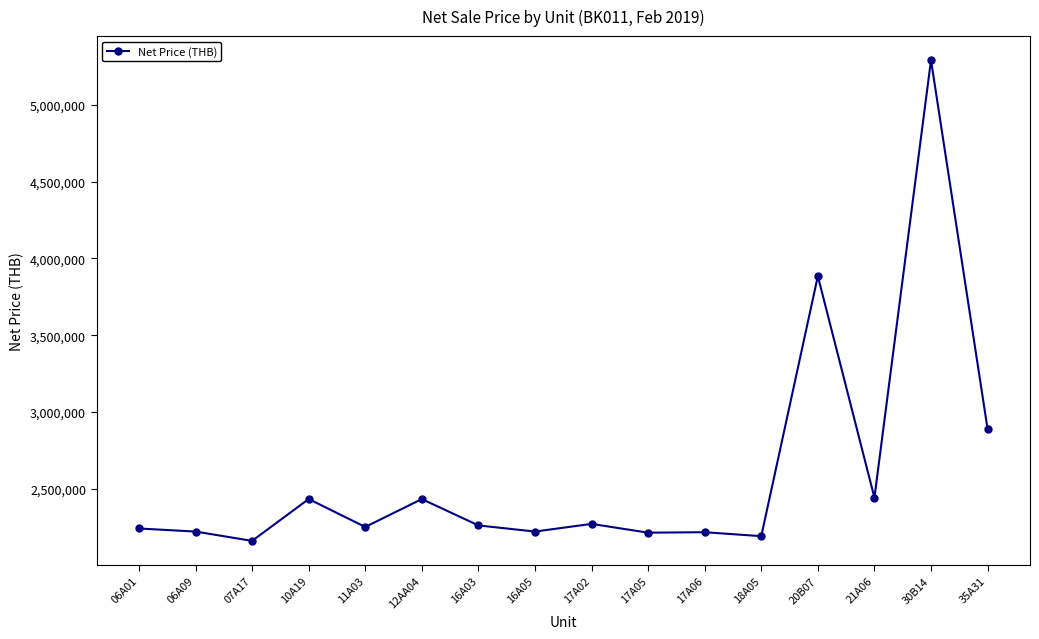

True or false: the data has more than 0 interior local peaks.

True